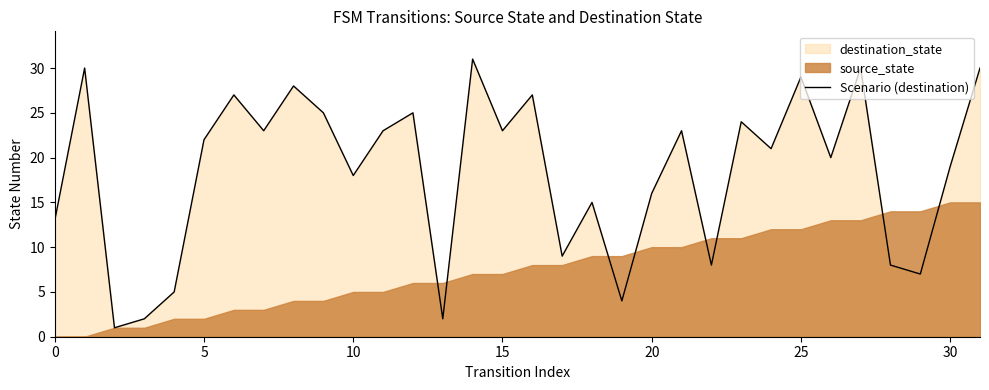

What is the label of the 7th point from the right?

25